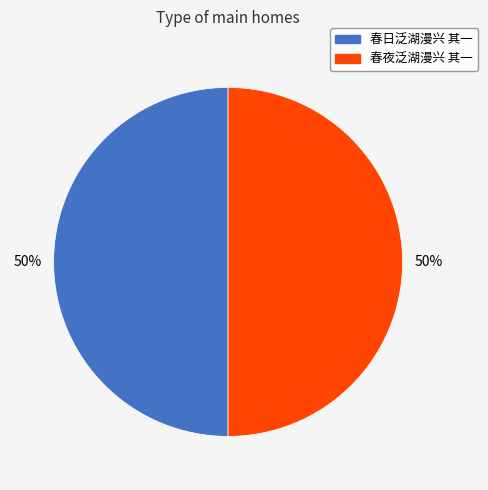

The 春夜泛湖漫兴 其一 slice represents 50% of the pie. True or false?

True